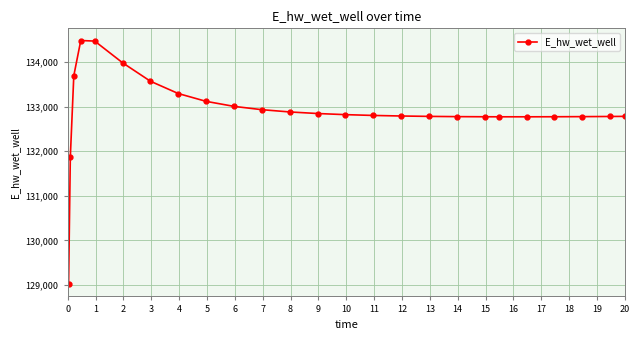

What is the maximum value shown in the chart?

134481.3